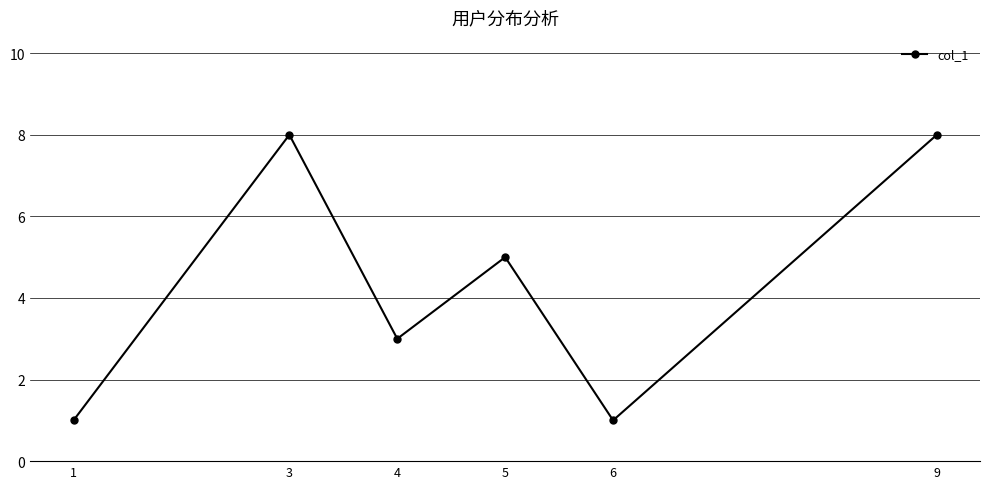

What is the ratio of the value at 6 to the value at 1?

1.0